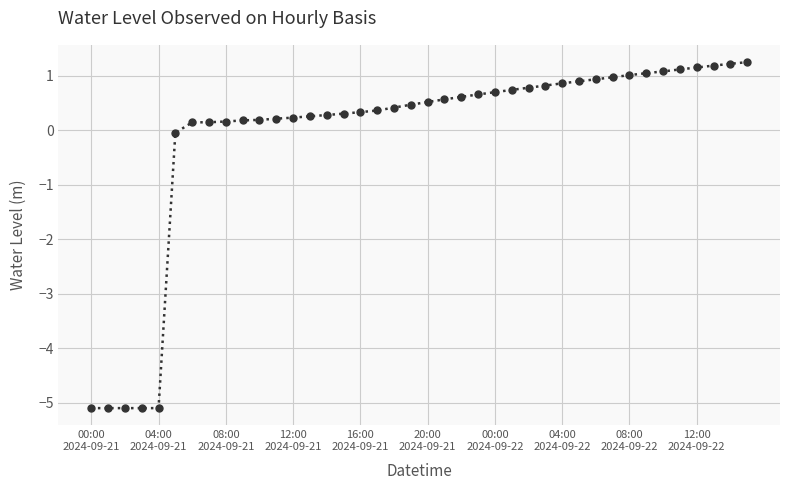

What is the minimum value shown in the chart?

-5.1